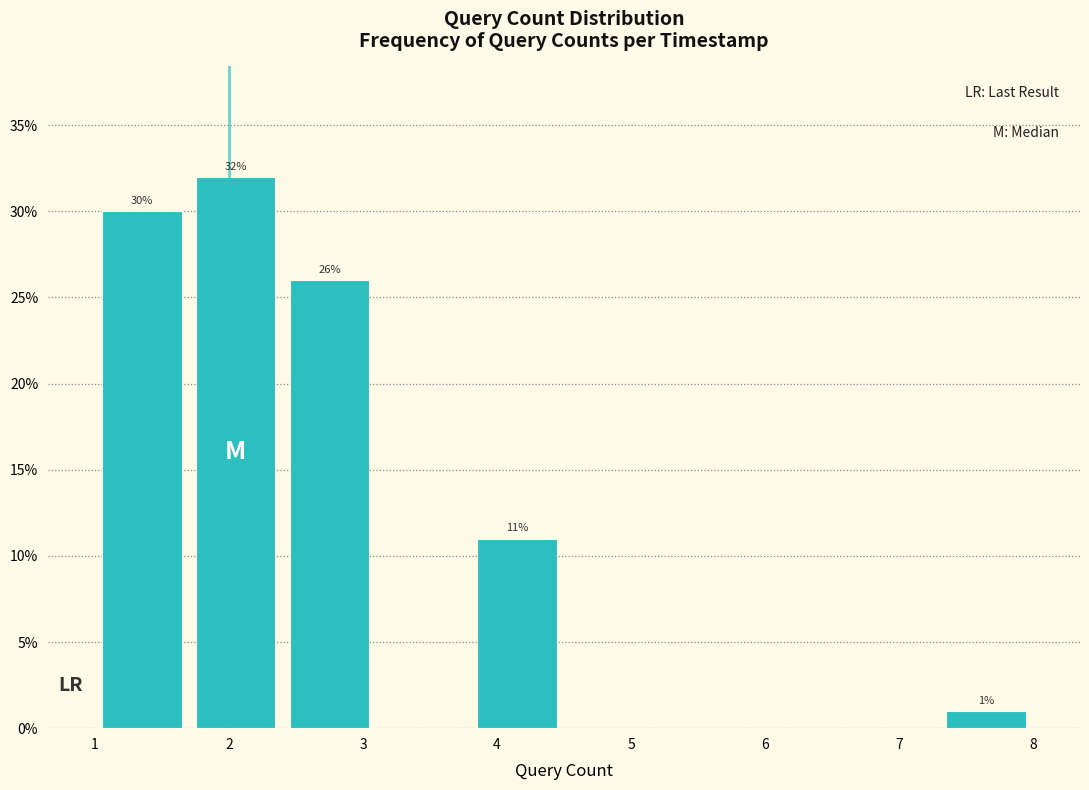

Which range on the x-axis has the tallest bar?

1.7 to 2.4